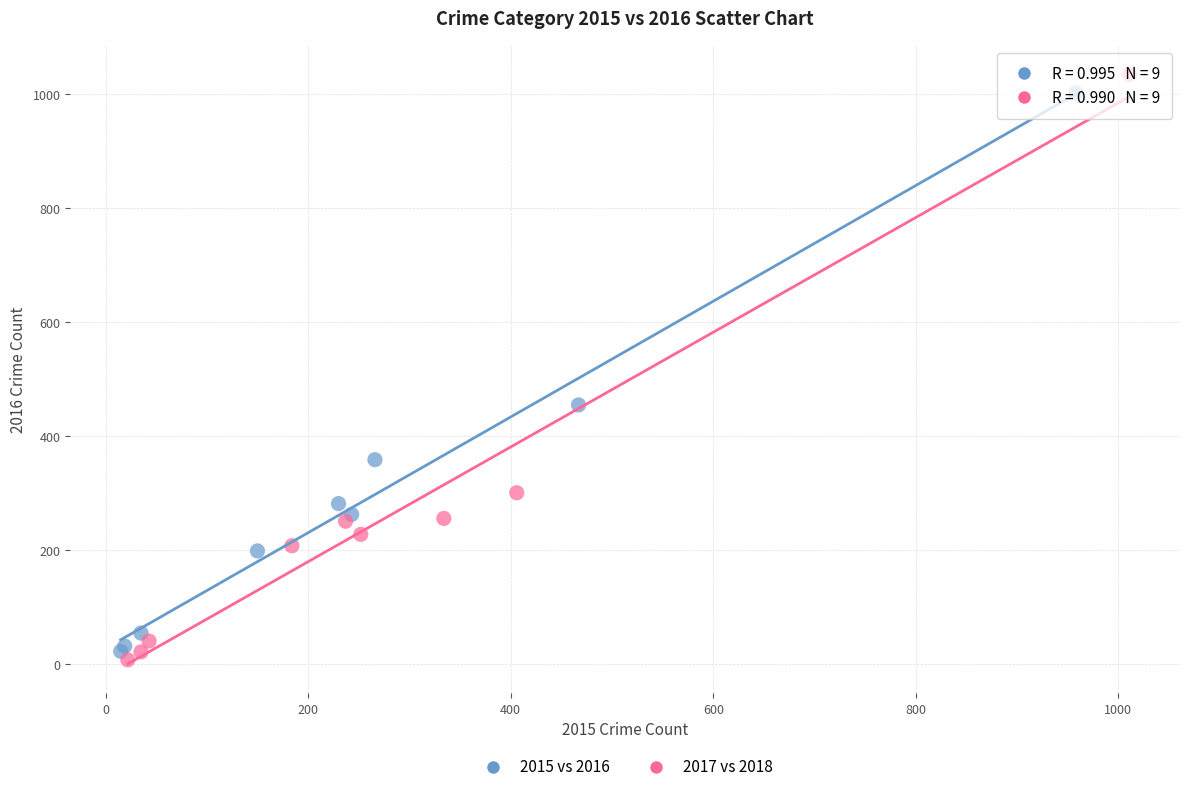

What are all the series names shown in the legend?

2015 vs 2016, 2017 vs 2018